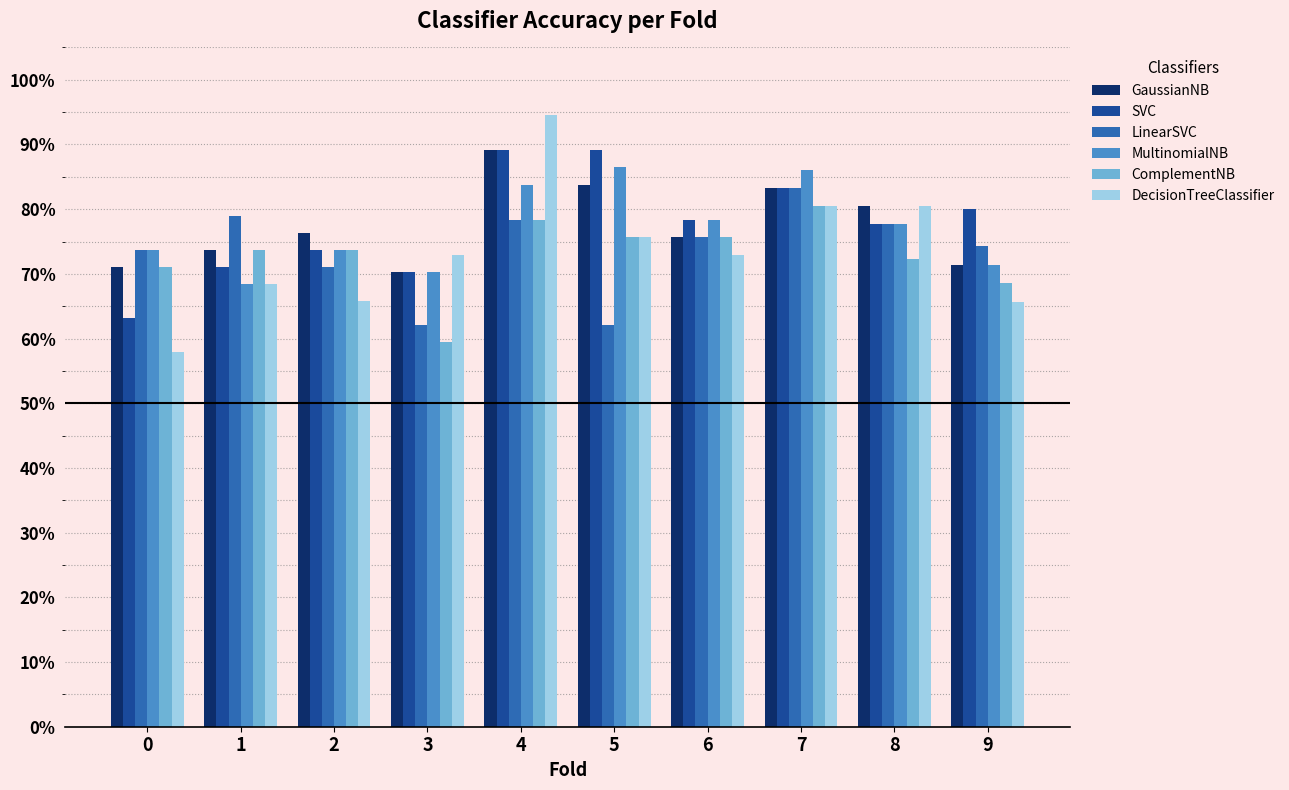

At which category is the sum across all series the highest?

4